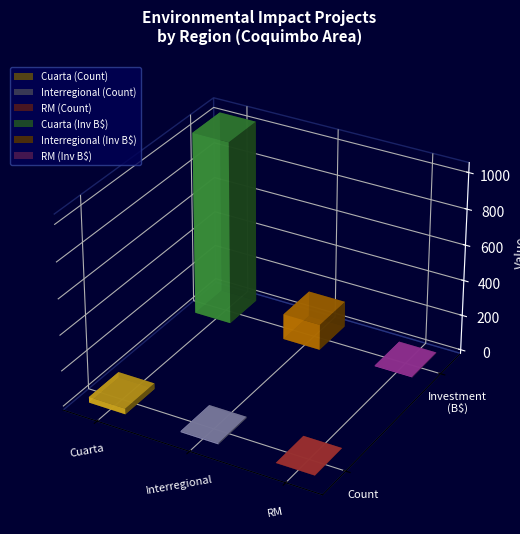

What is the lowest value of the Count series?

1